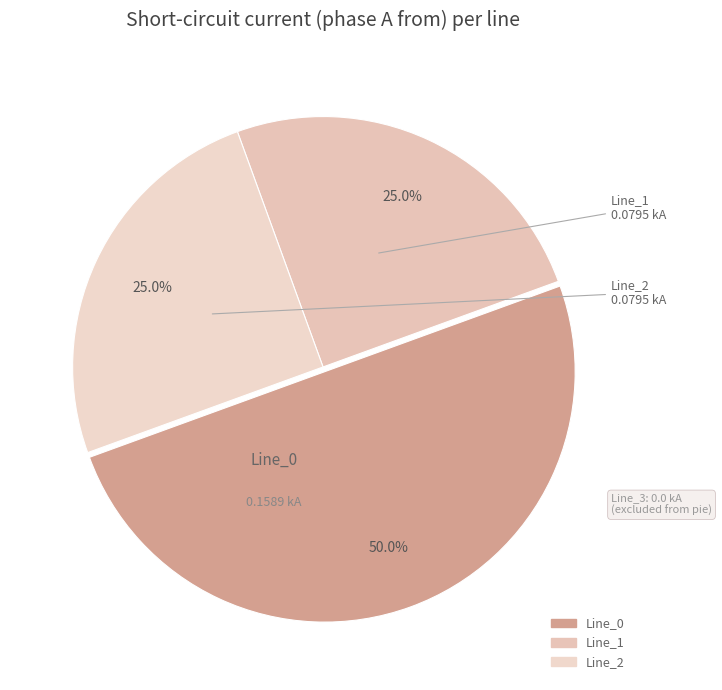

Count the number of slices in the pie.

3